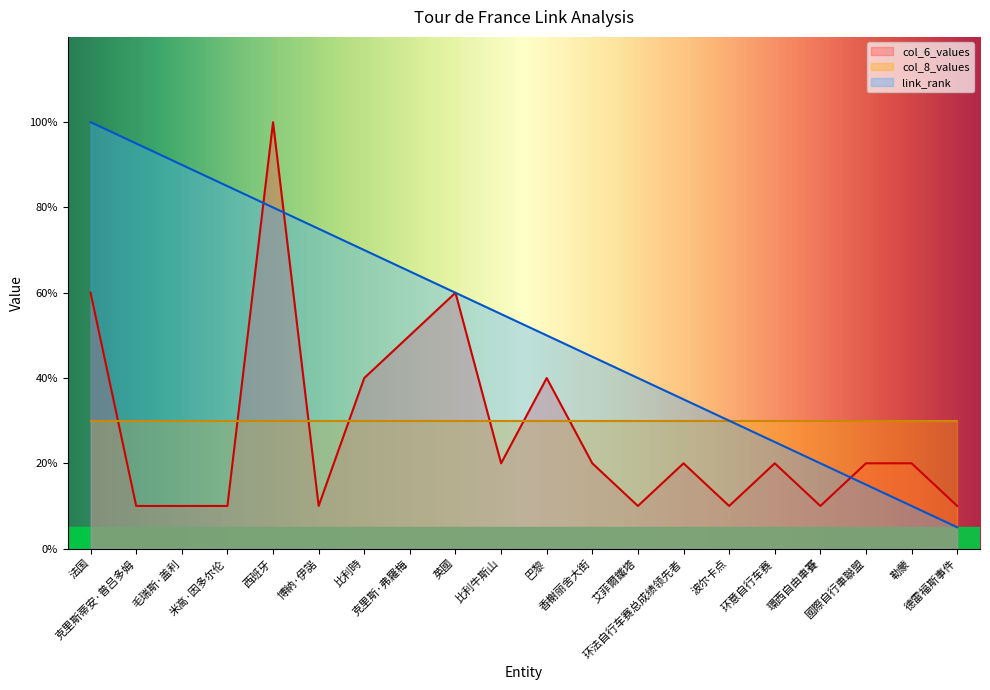

Count the col_6_values values in the range 1 to 4.

16